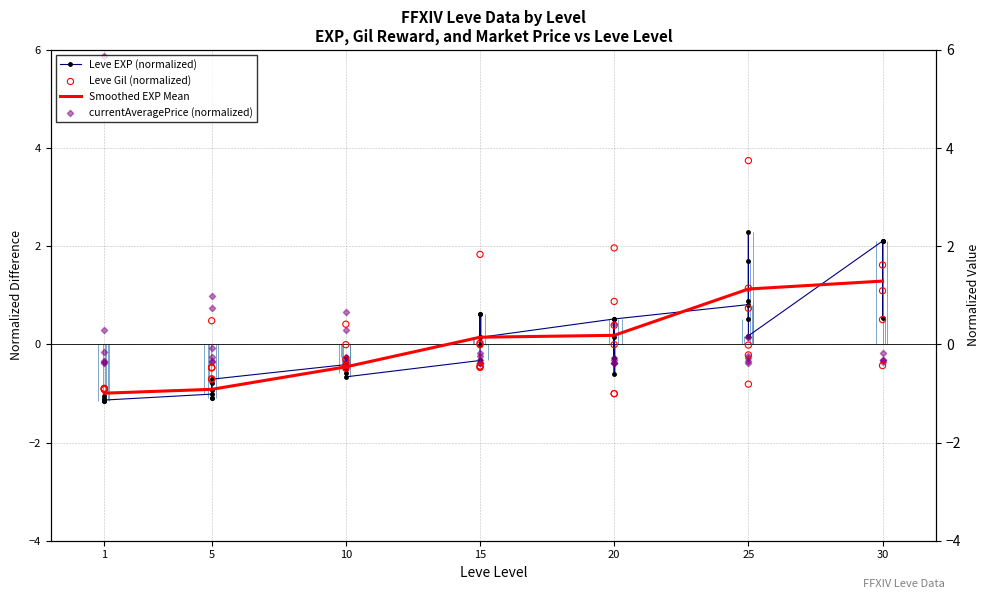

Which series contains the lowest Y value?

Leve EXP